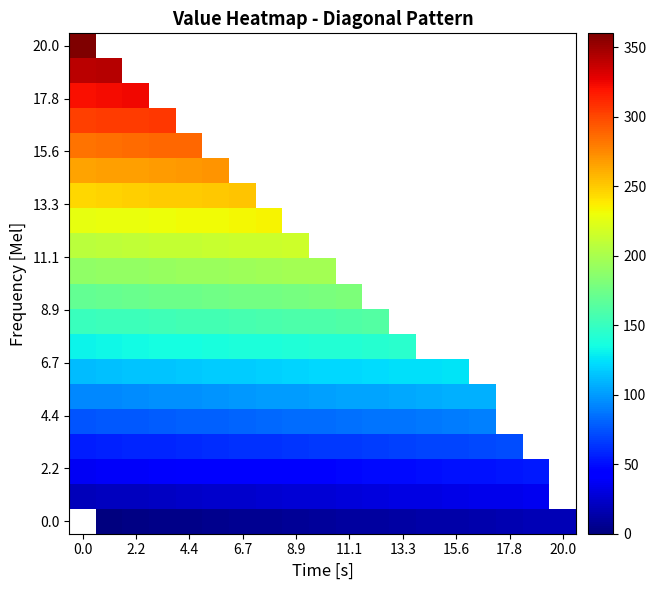

How many categories are shown in the chart?

19